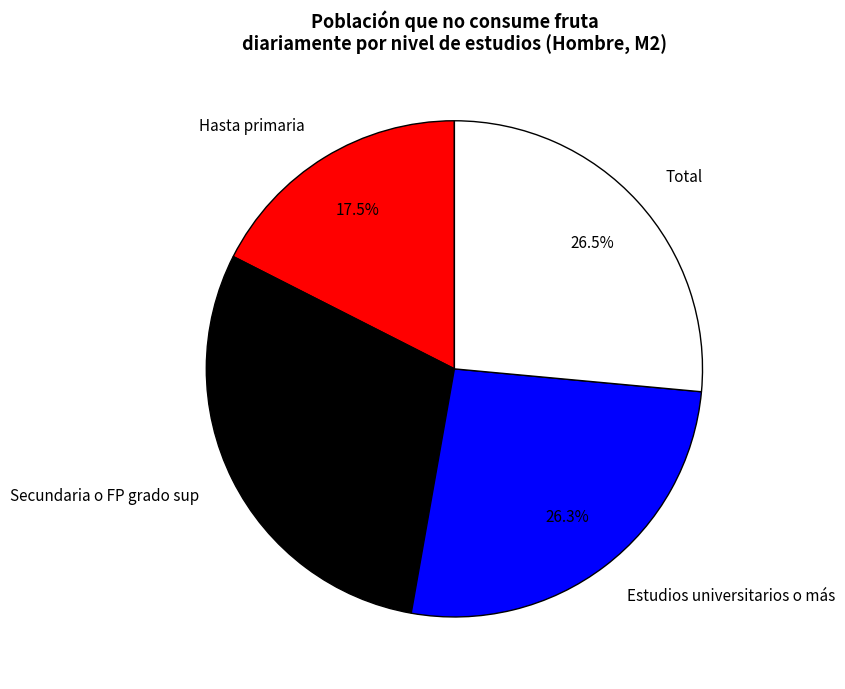

Between Estudios universitarios o más and Secundaria o FP grado sup, which is larger?

Secundaria o FP grado sup